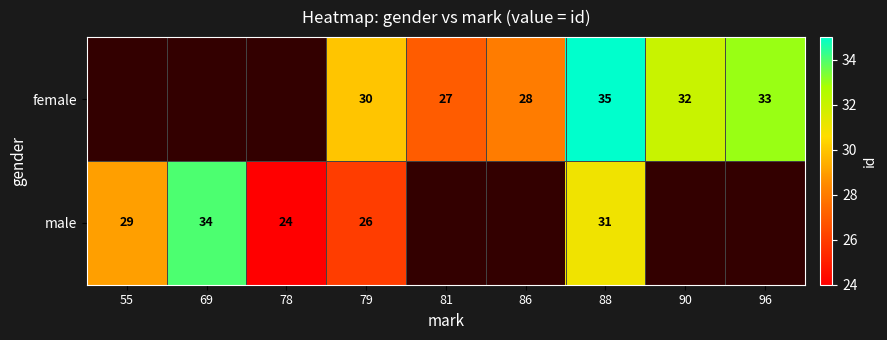

Between 79 and 96, which is larger?

96